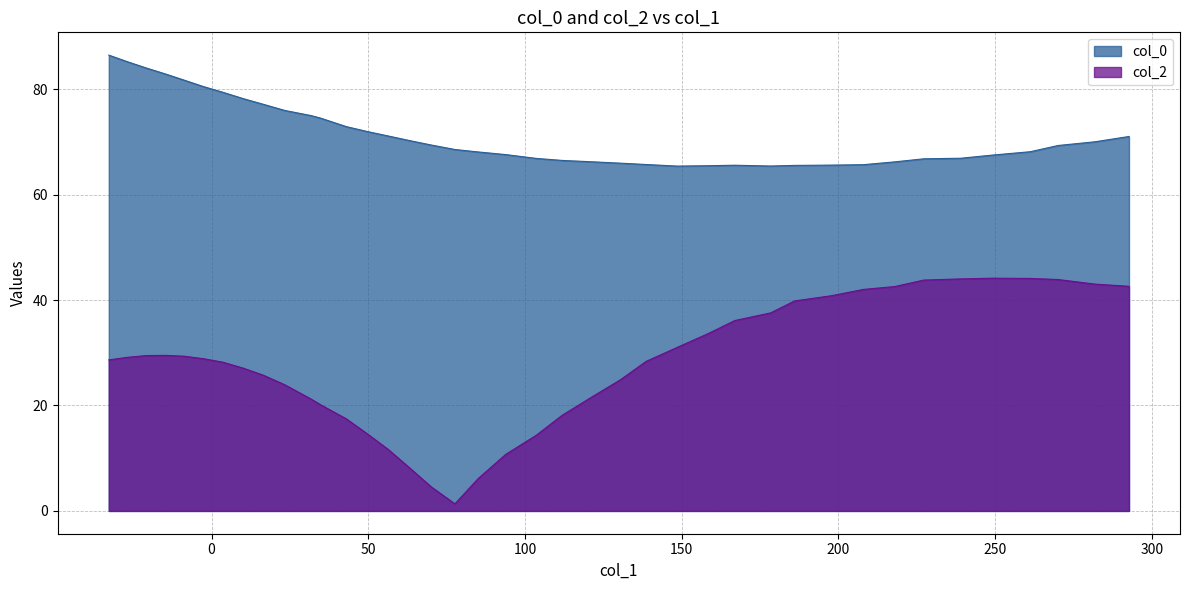

What is the sum of all col_2 values?

1112.2